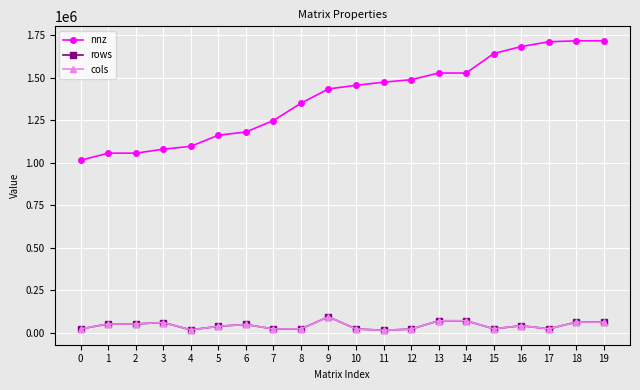

Which category has the lowest value across all series?

11